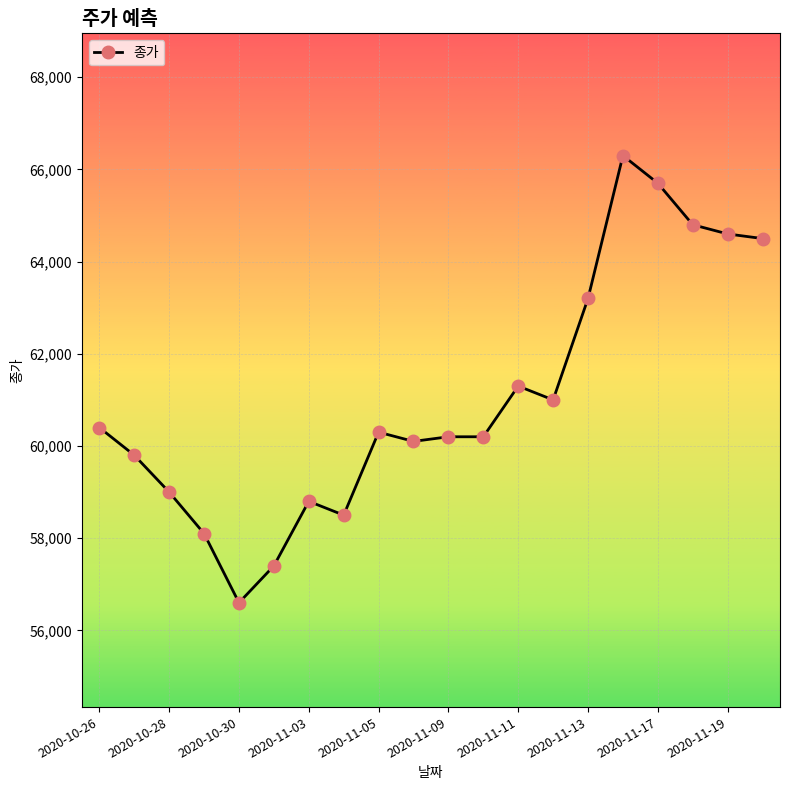

What is the greatest value displayed?

66300